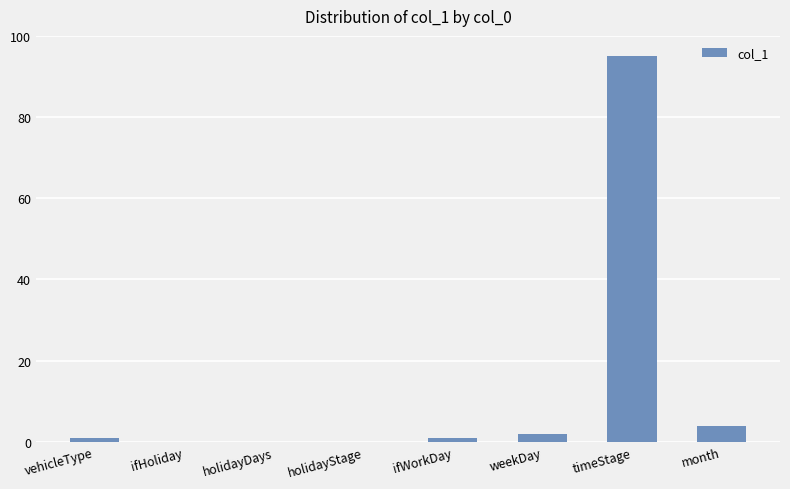

What is the sum of all values?

103